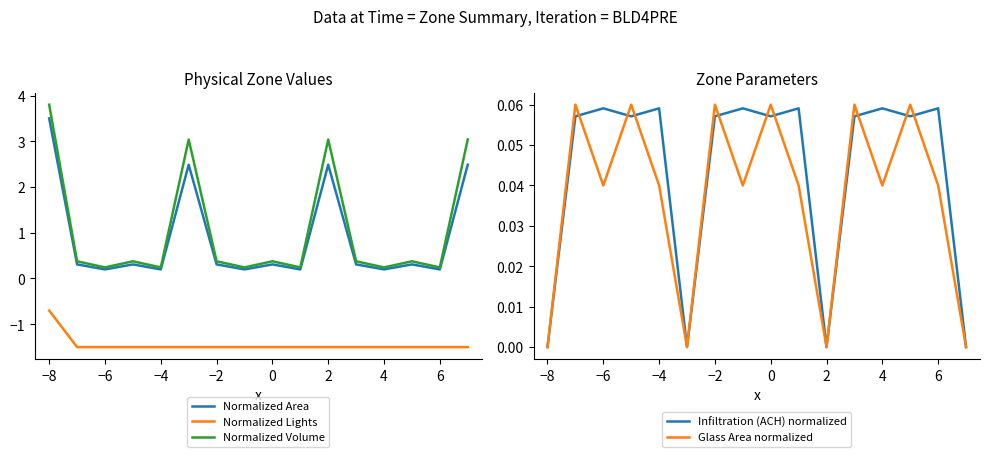

True or false: Normalized Lights has a value of -2.4 at 4.

False